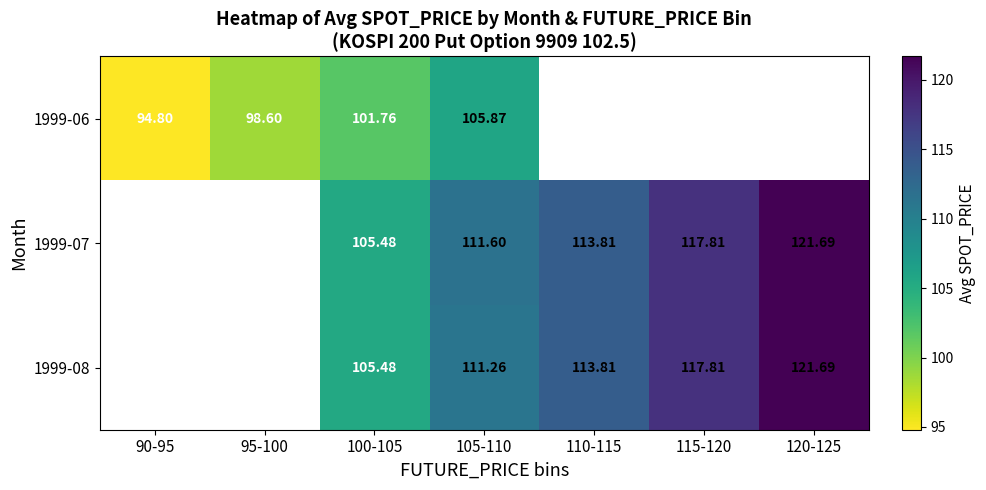

Is the value of 1999-06 at 105-110 greater than the value of 1999-08 at 105-110?

No